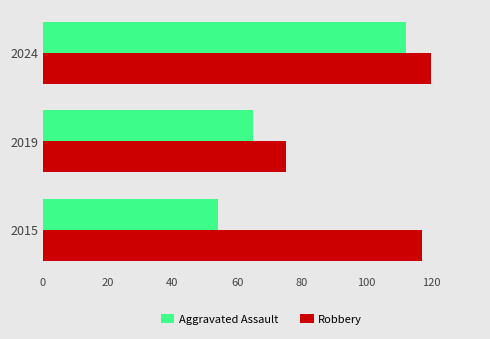

Where is Aggravated Assault nearest to the value 83?

2019